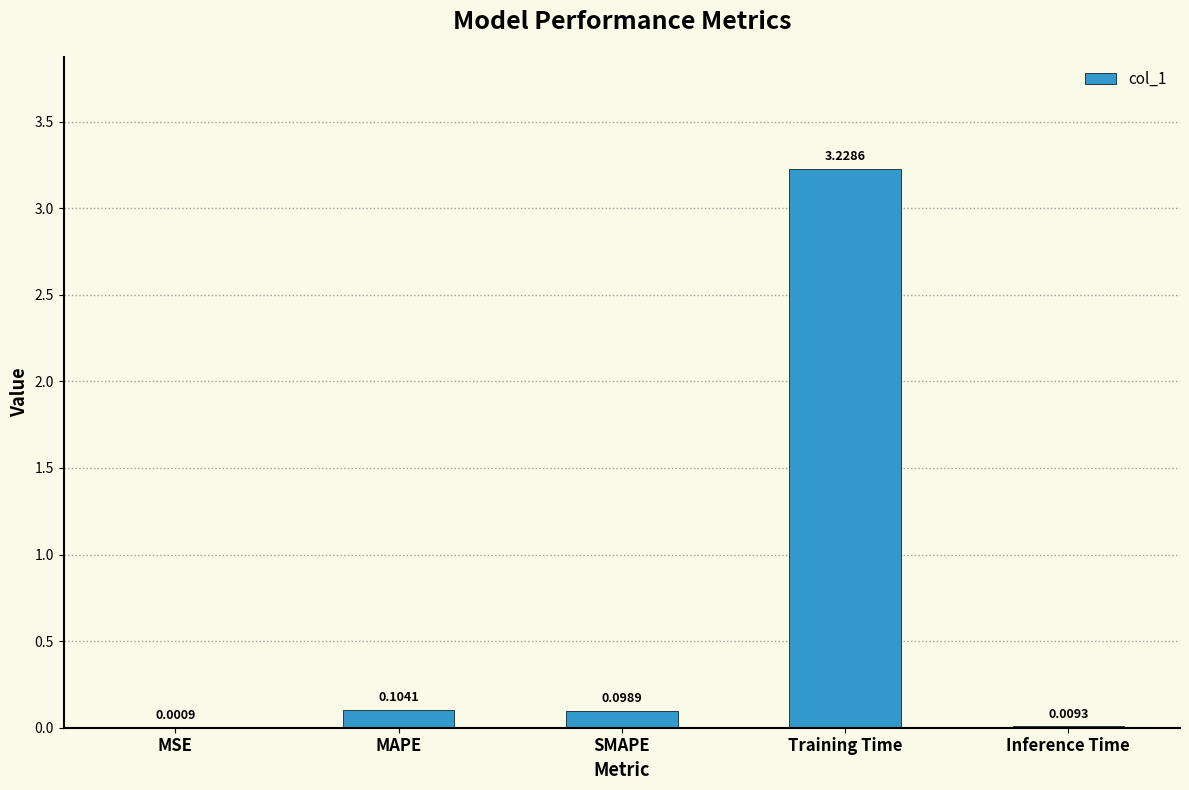

Which category has the highest value across all series?

Training Time